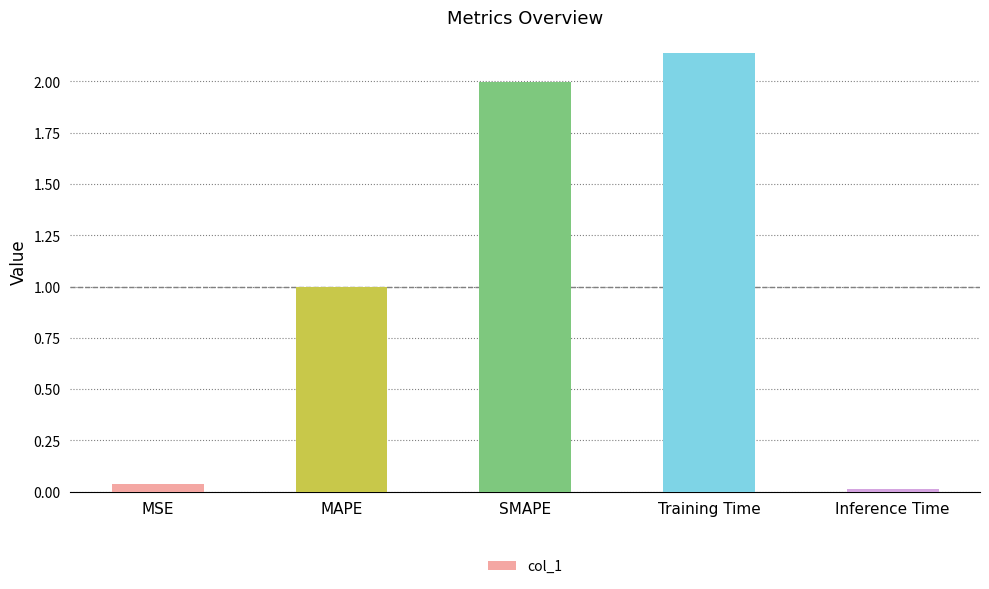

Rank the categories by value from highest to lowest.

Training Time, SMAPE, MAPE, MSE, Inference Time